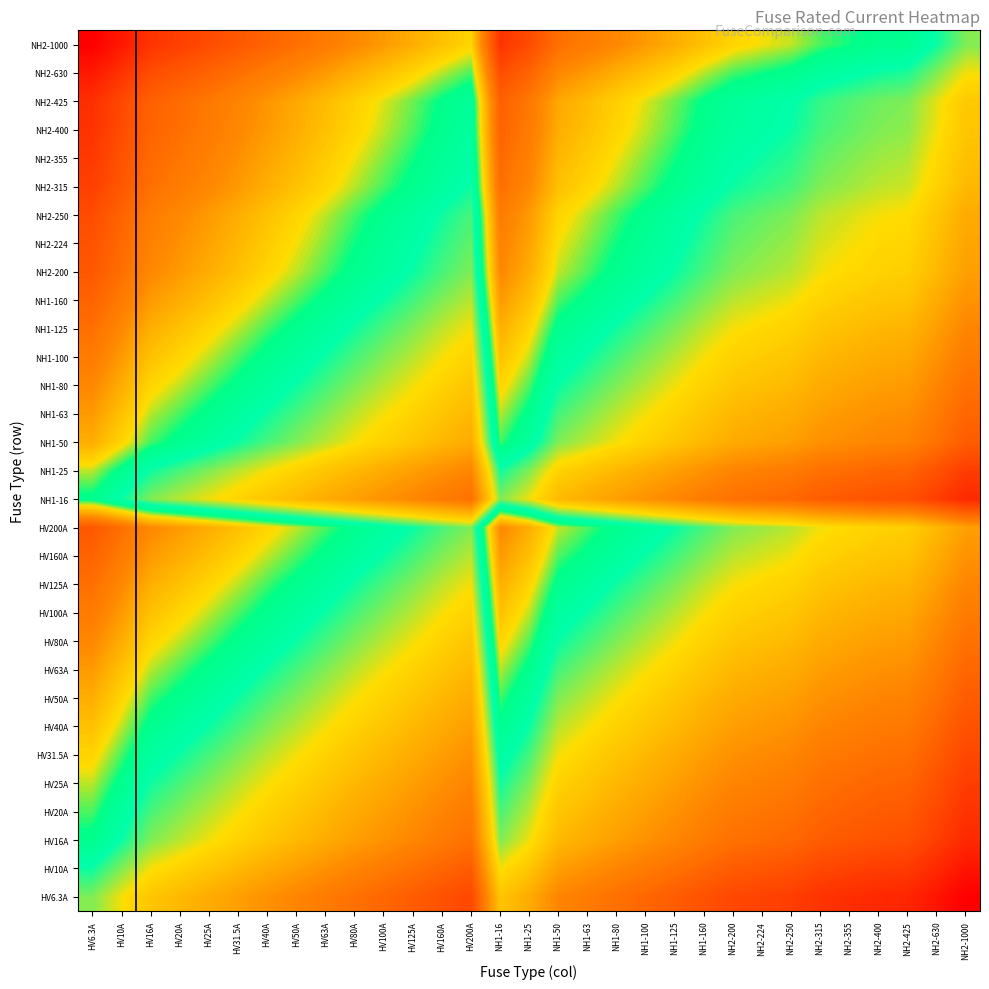

What is the difference between the highest and lowest values at HV40A?

5.1